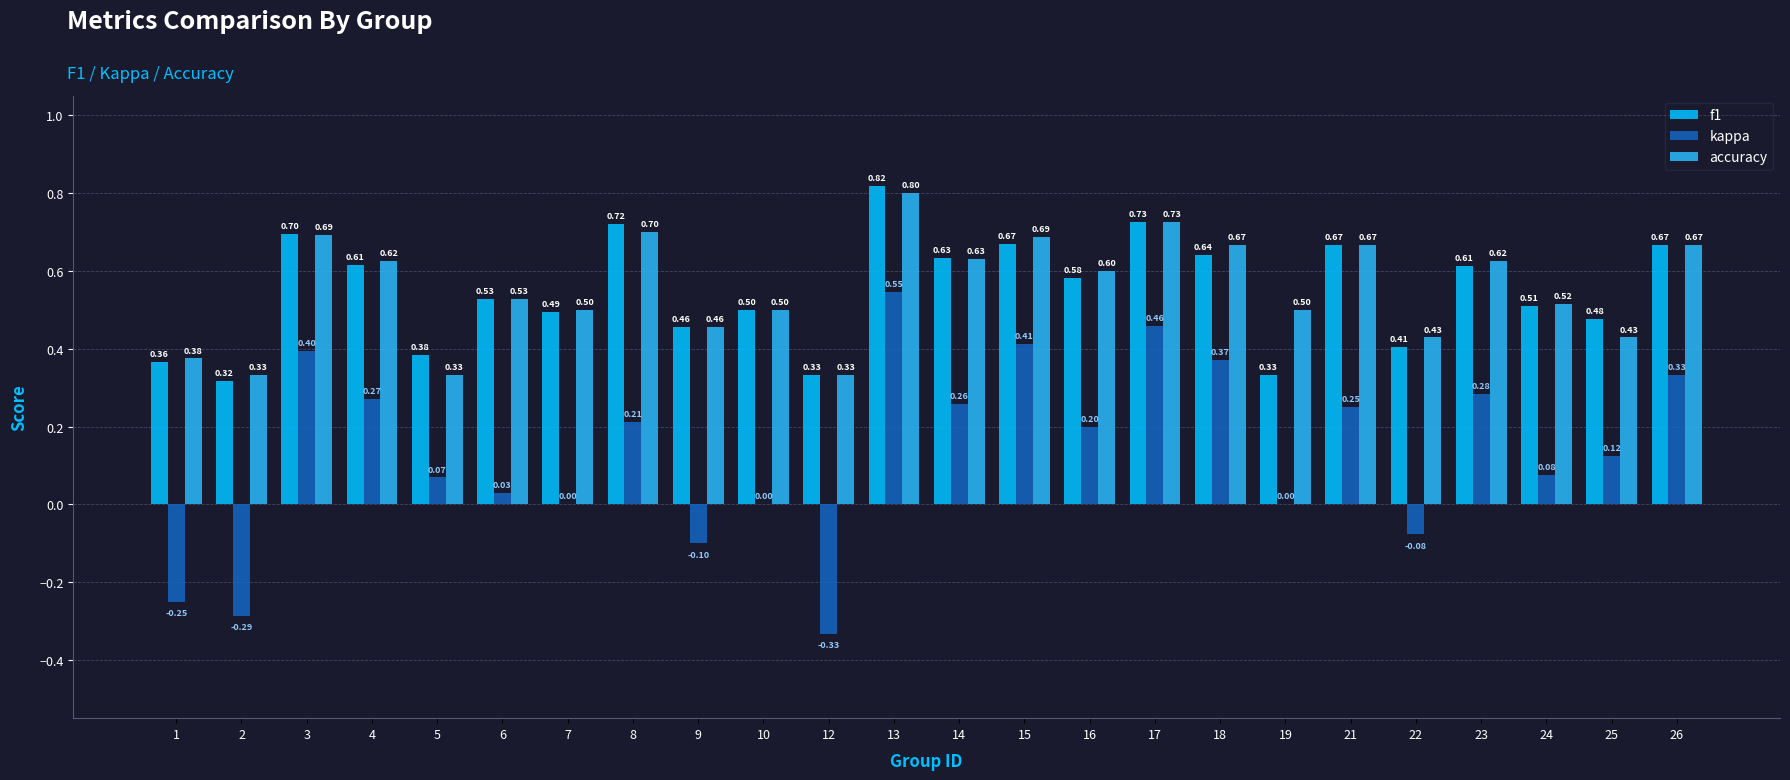

Which series changed the most between 10 and 16?

kappa